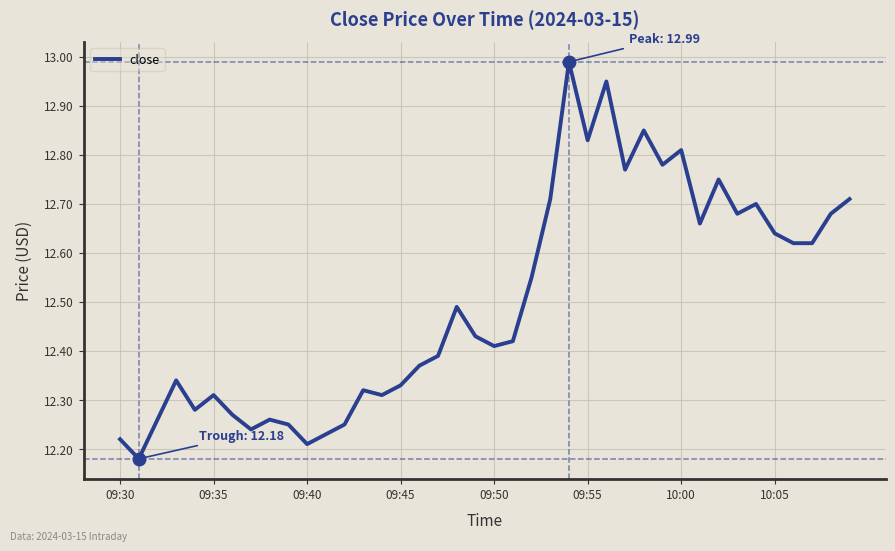

What is the difference between the maximum and minimum values?

0.8